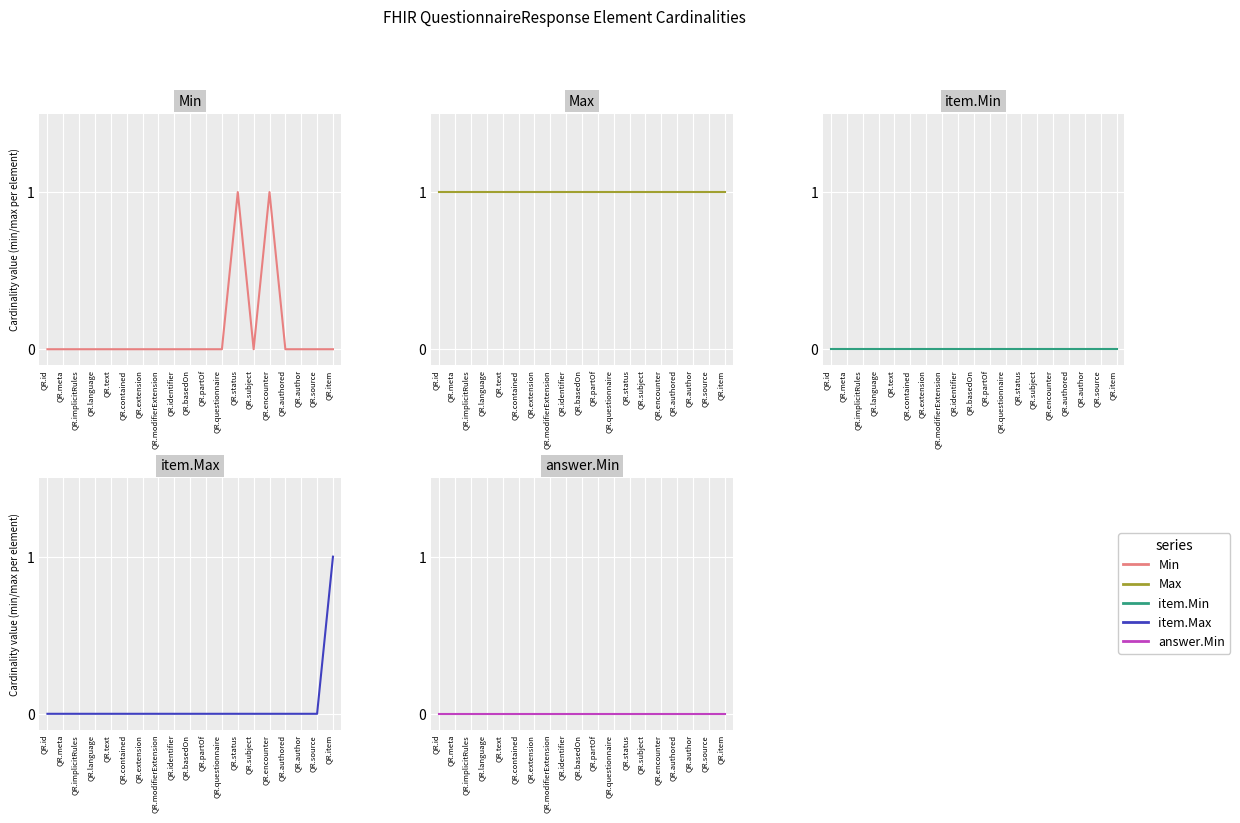

List the series in order of their peak value, highest first.

Min, Max, item.Max, item.Min, answer.Min